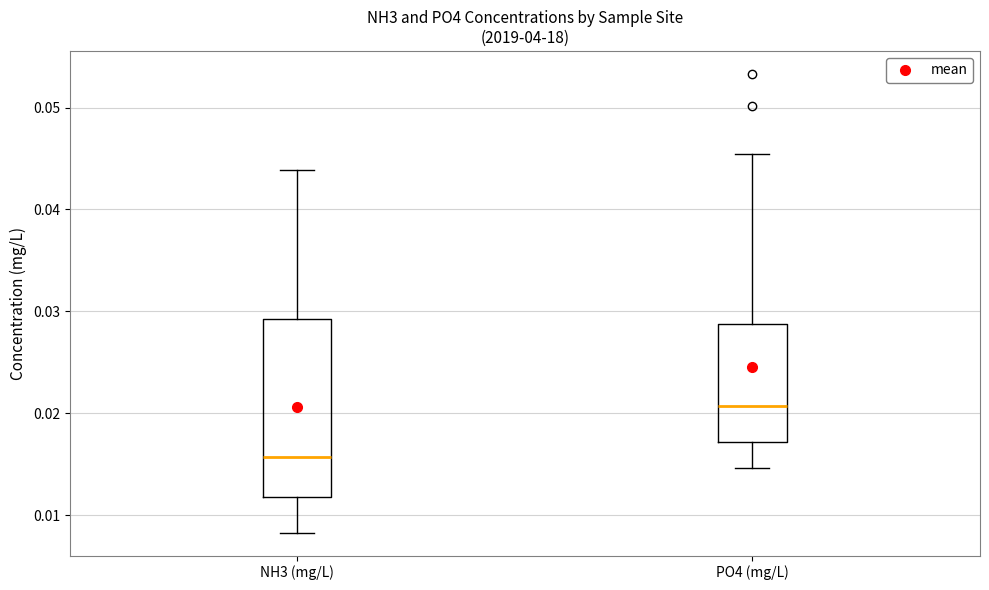

Reading left to right, read every box against the y-axis: the position of its median line, the range the box covers, and the ends of its whiskers. The values are not printed on the chart, so give them approximately, as read against the axis.

NH3 (mg/L): median 0.016, box 0.012 to 0.029, whiskers 0.008 to 0.044
PO4 (mg/L): median 0.021, box 0.017 to 0.029, whiskers 0.015 to 0.045